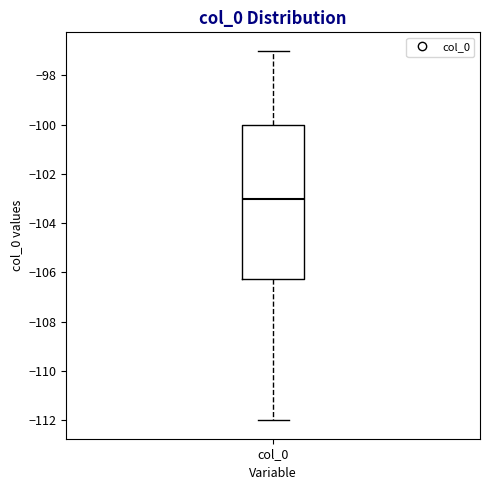

Where is the lower edge of the box for col_0 on the y-axis? The values are not printed on the chart, so give them approximately, as read against the axis.

-106.2